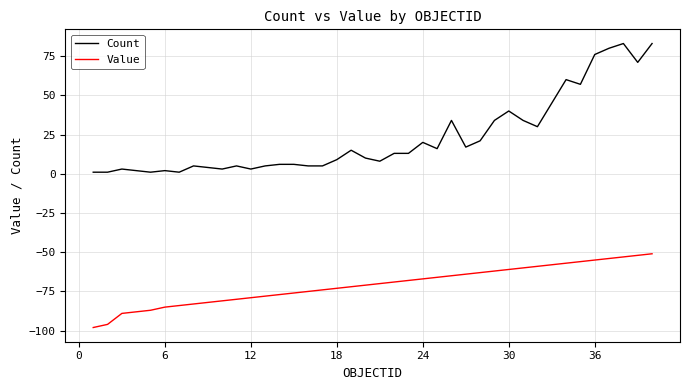

List the series in order of their peak value, lowest first.

Value, Count